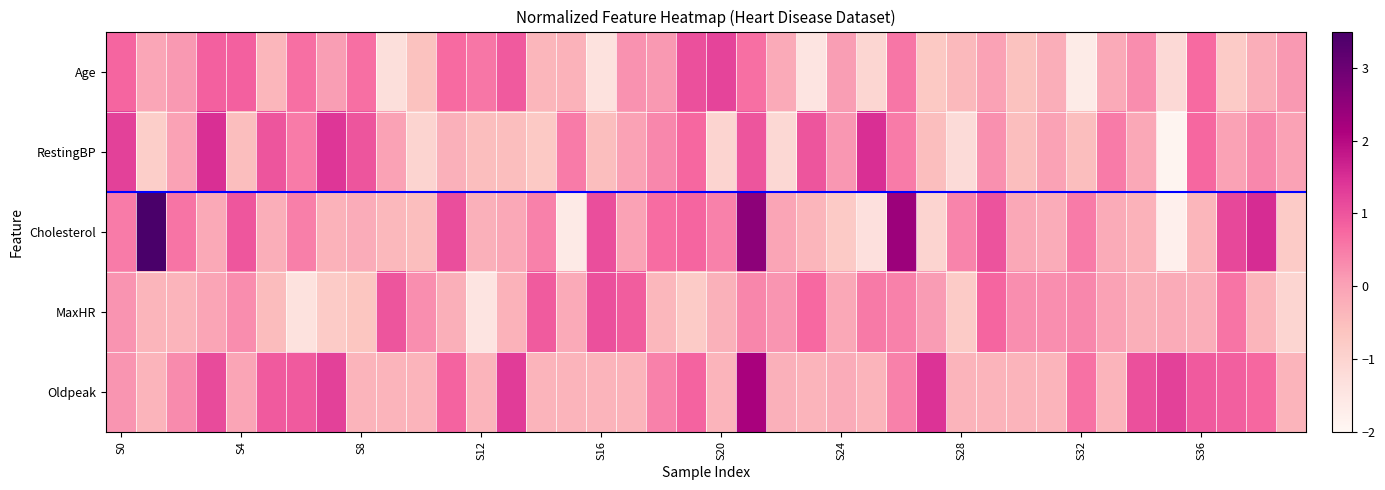

At how many categories does at least one series exceed -1?

40